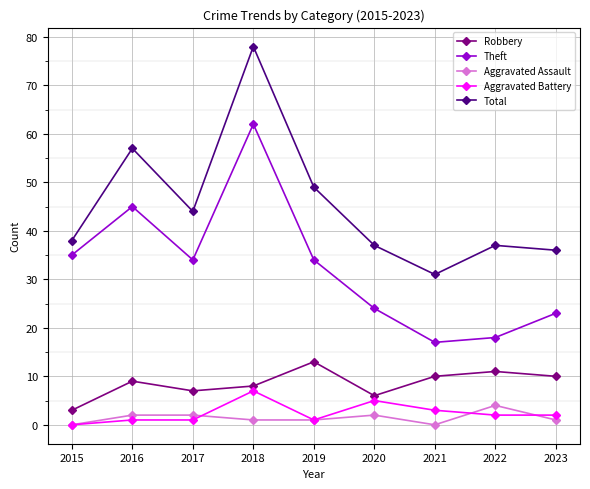

What value does the Total series have at 2020, to the nearest 5?

35